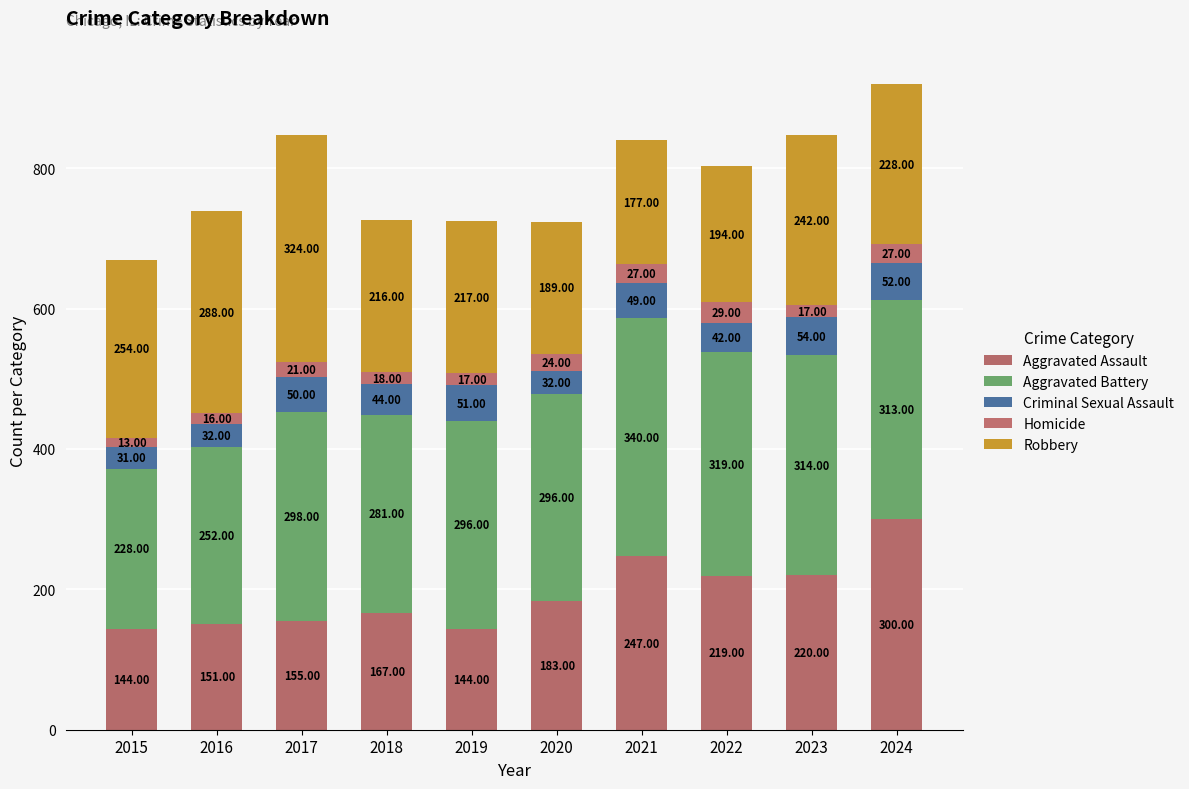

How many bars are there in total?

10